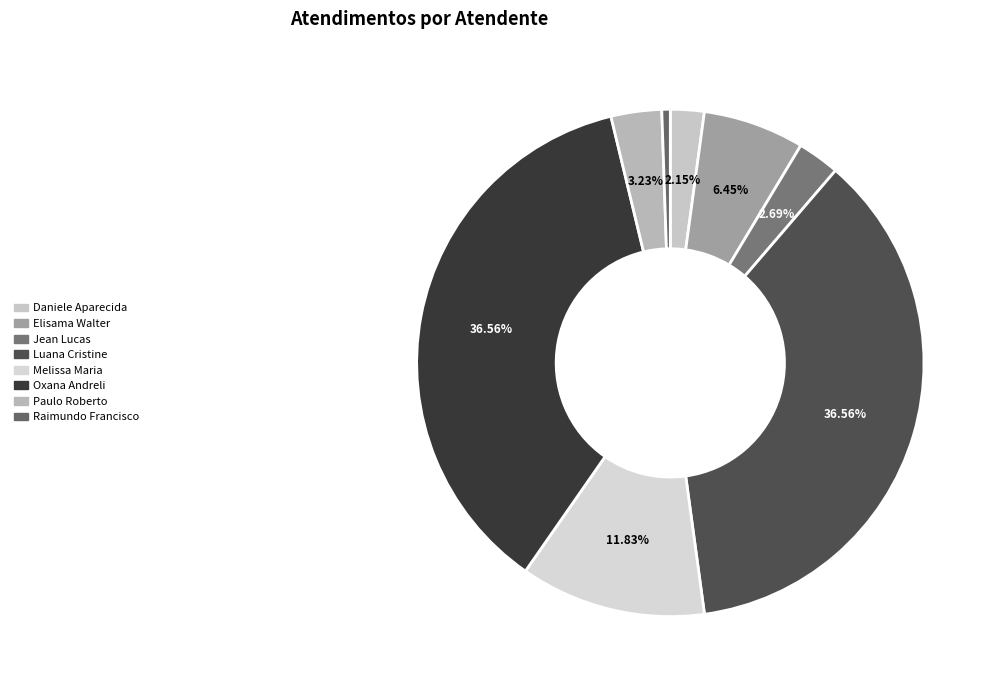

How many segments does this pie chart have?

8